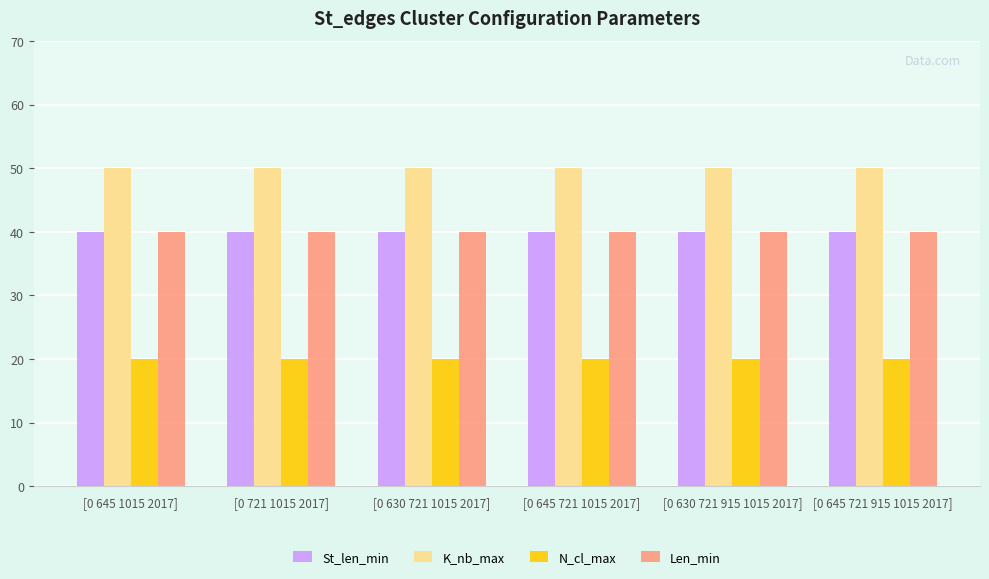

What is the highest value of the N_cl_max series?

20